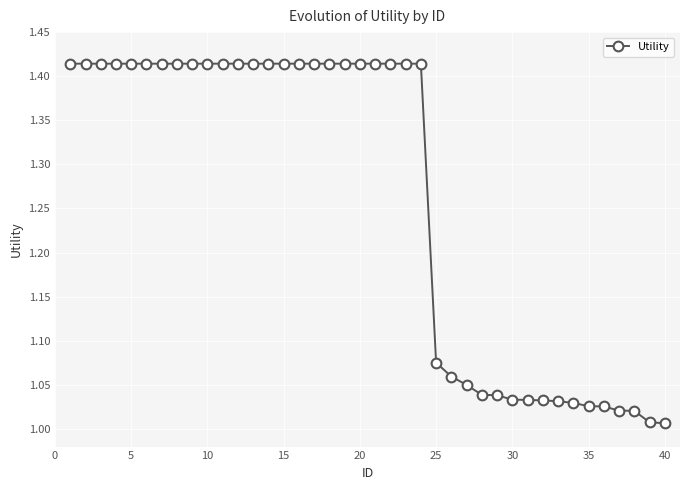

What is the average value?

1.3